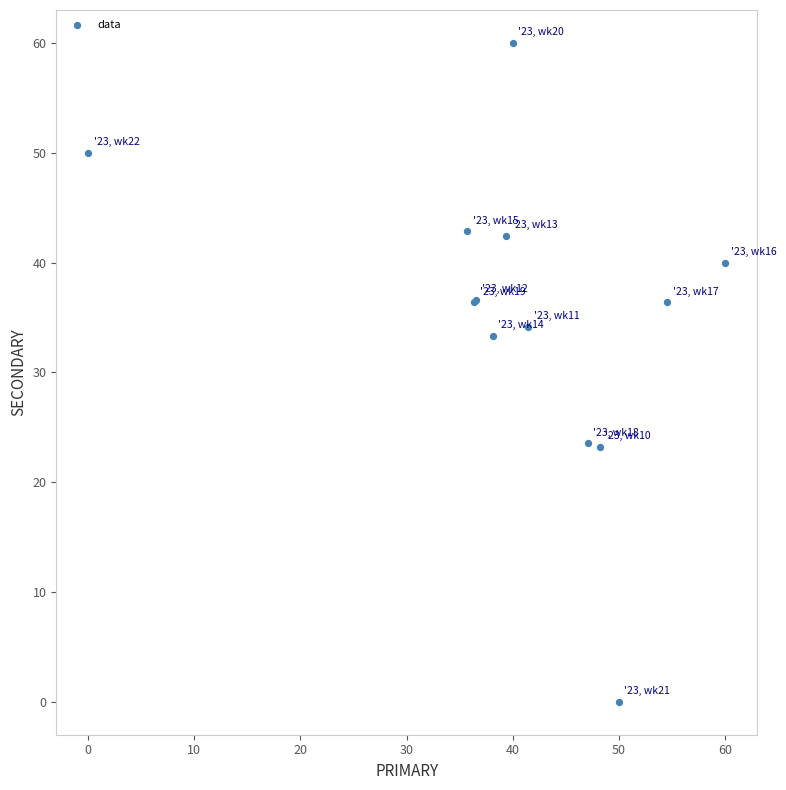

What Y value in the scatter plot is closest to 30?

33.3